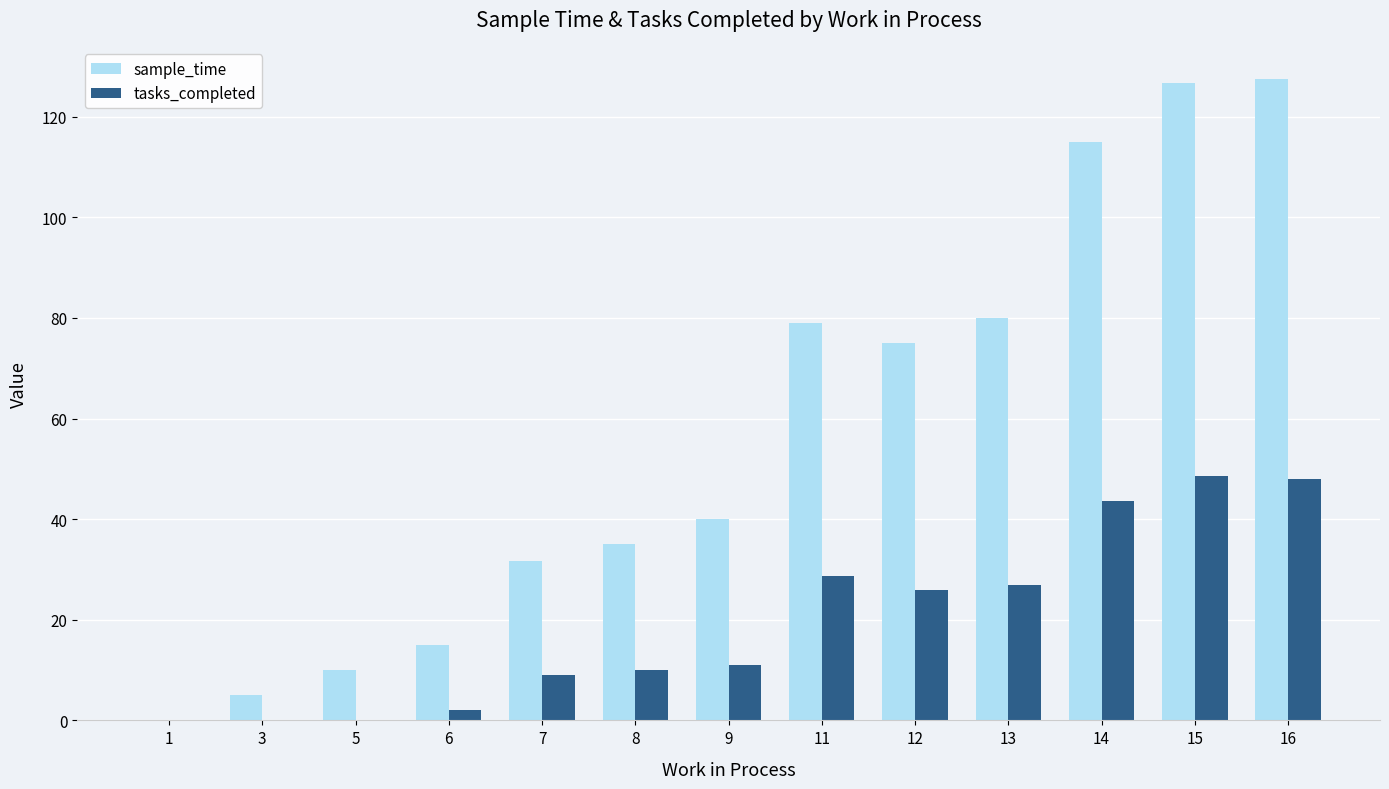

What is the highest value of the sample_time series?

127.5